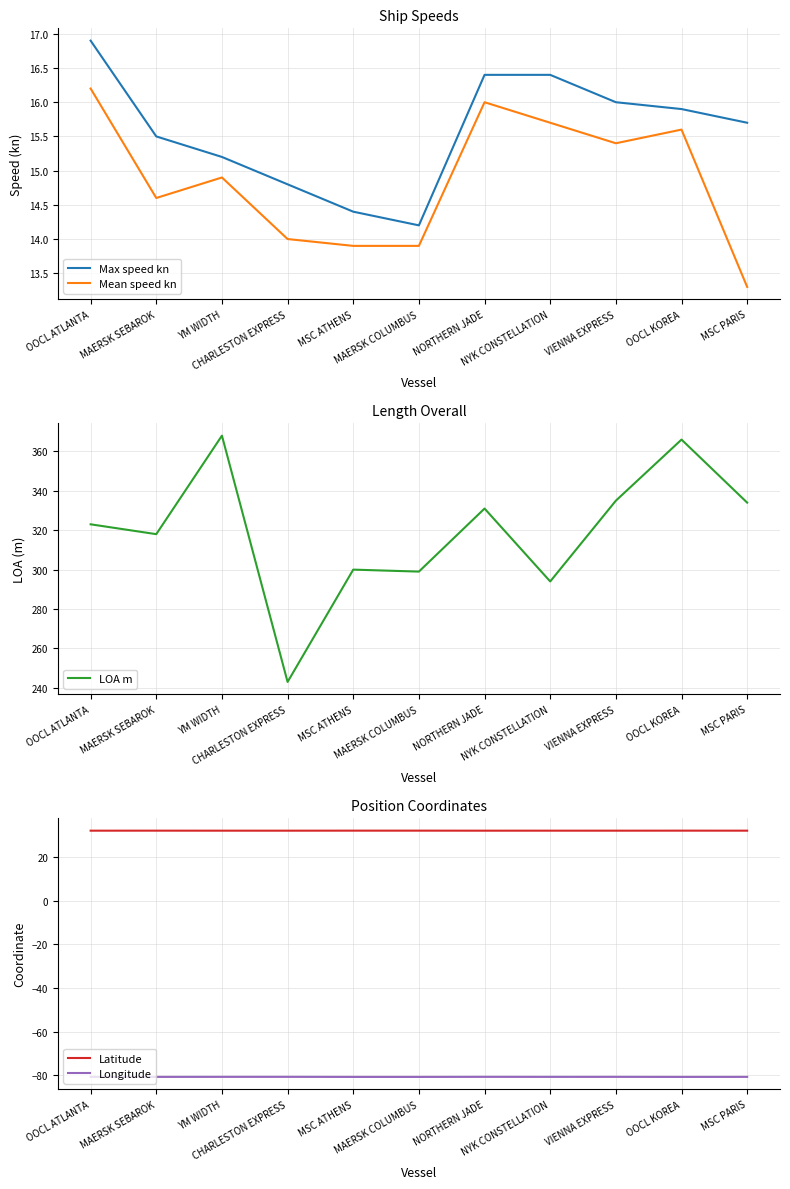

Which has a higher value, NORTHERN JADE or OOCL ATLANTA?

OOCL ATLANTA